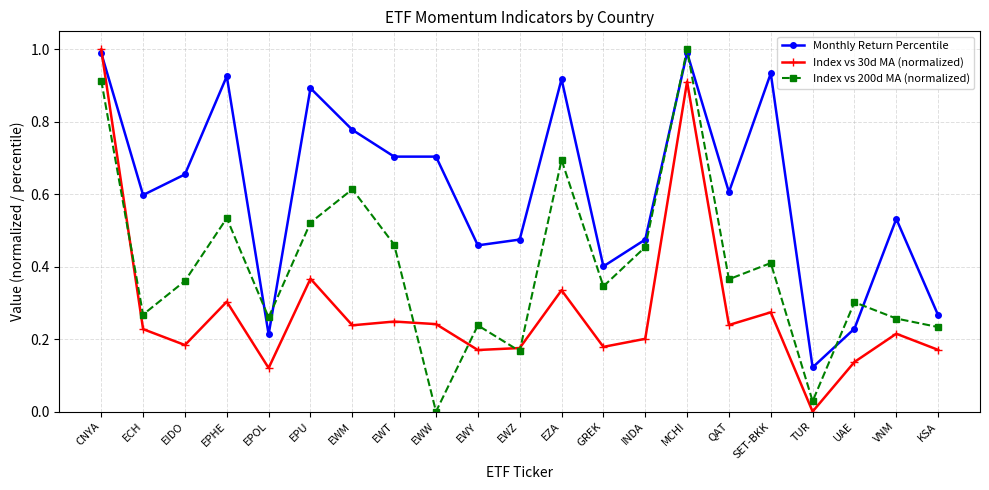

At INDA, list the series in order from largest to smallest.

Monthly Return Percentile, Index vs 200d MA (normalized), Index vs 30d MA (normalized)